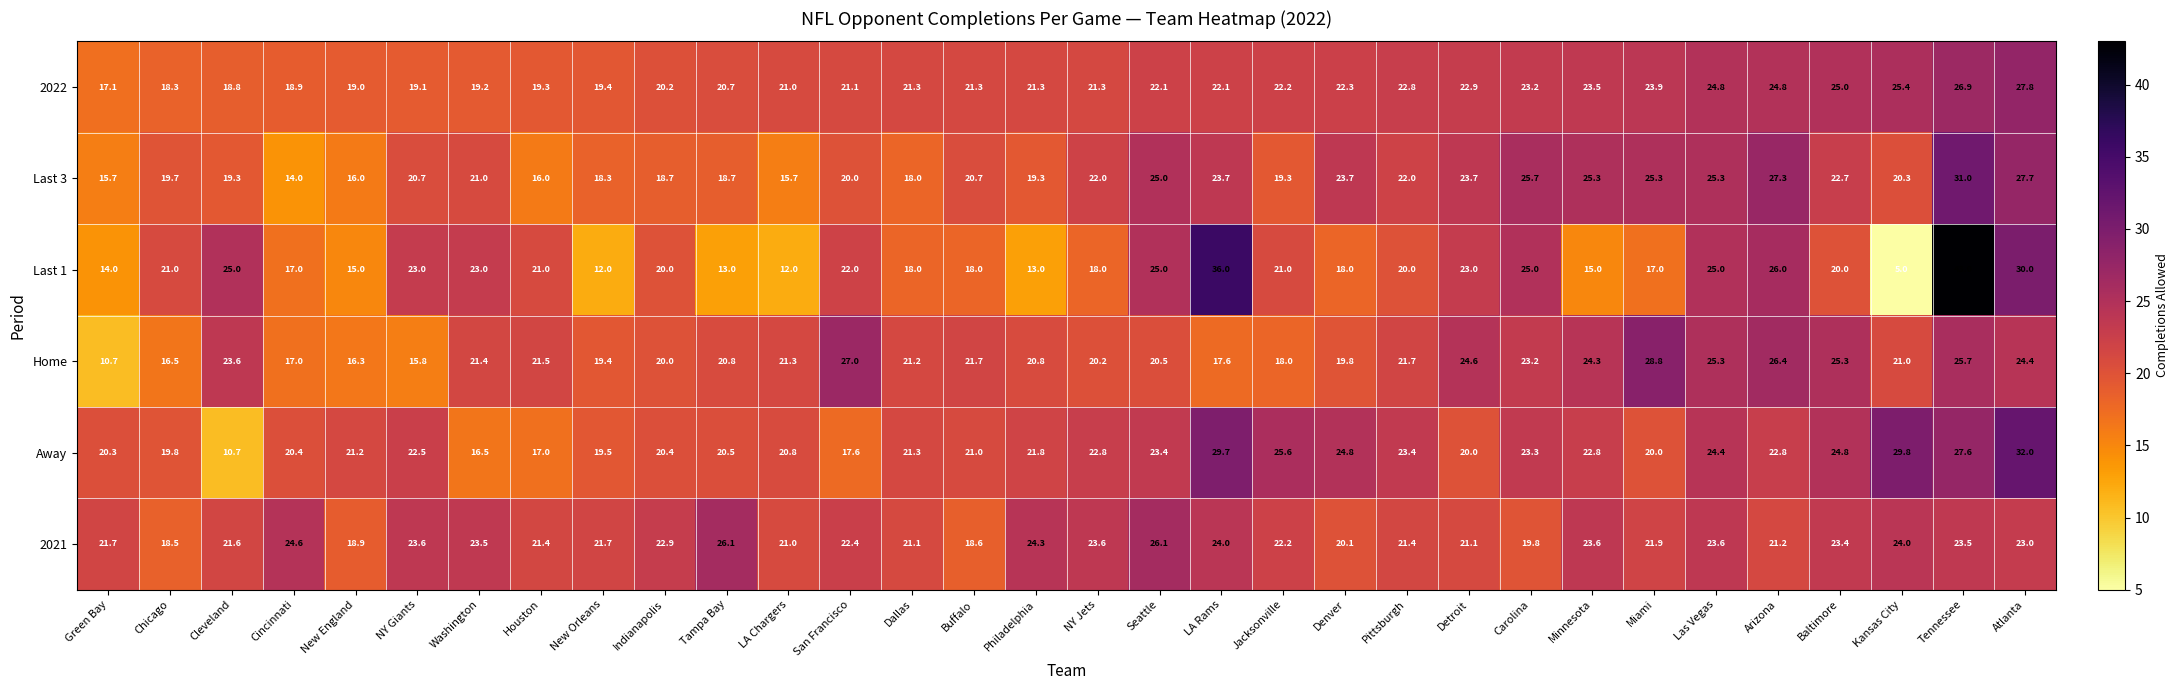

The Away series shows 7.1 at Cleveland. True or false?

False